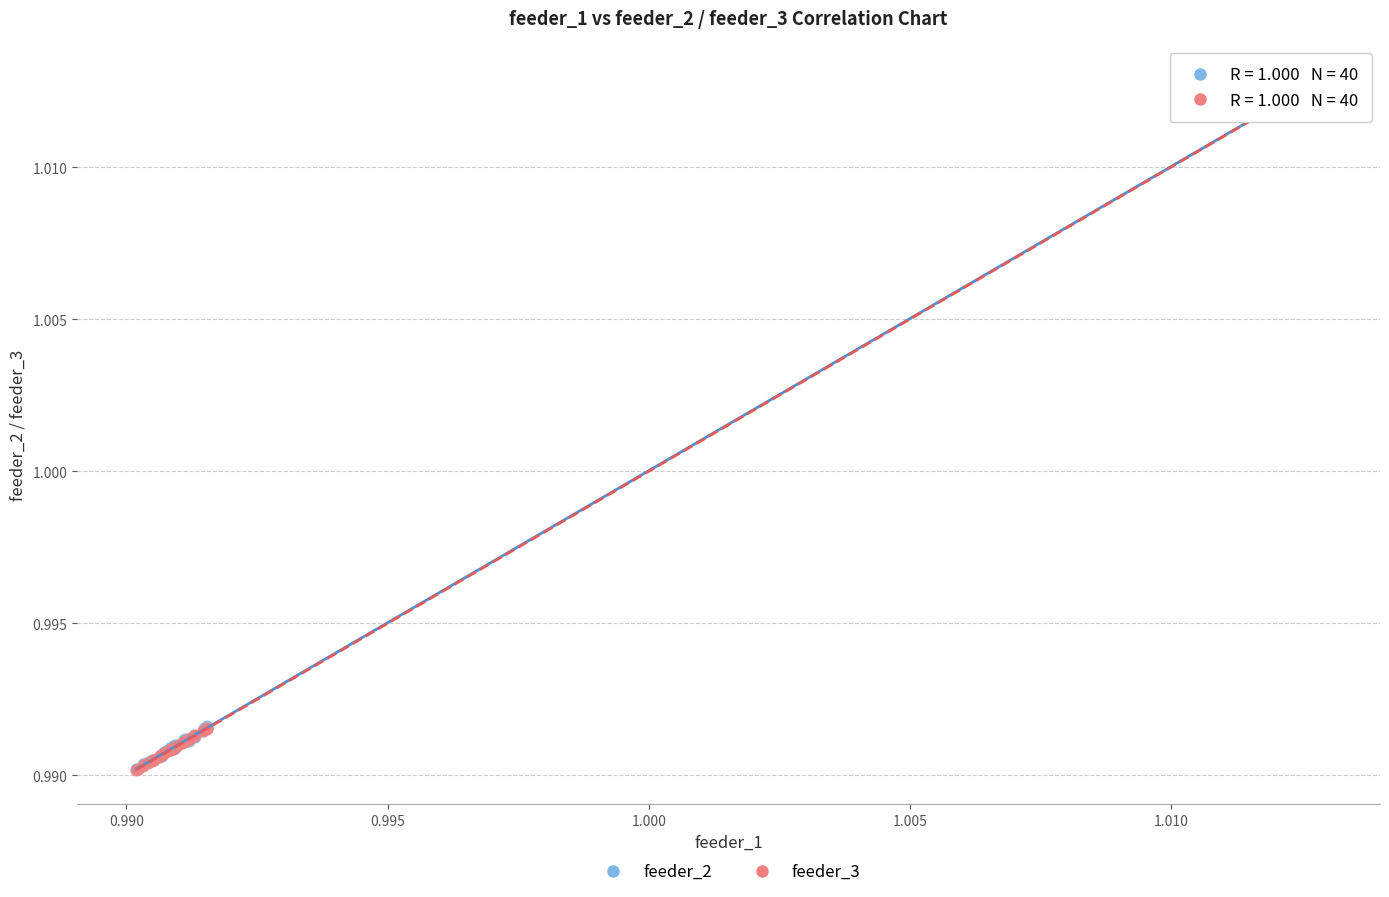

What are all the series names shown in the legend?

feeder_2, feeder_3